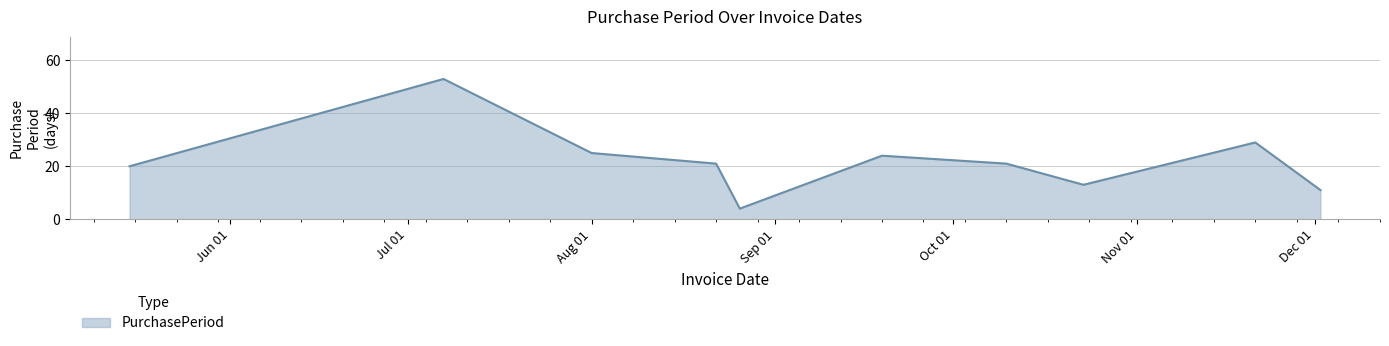

What is the maximum value shown in the chart?

53